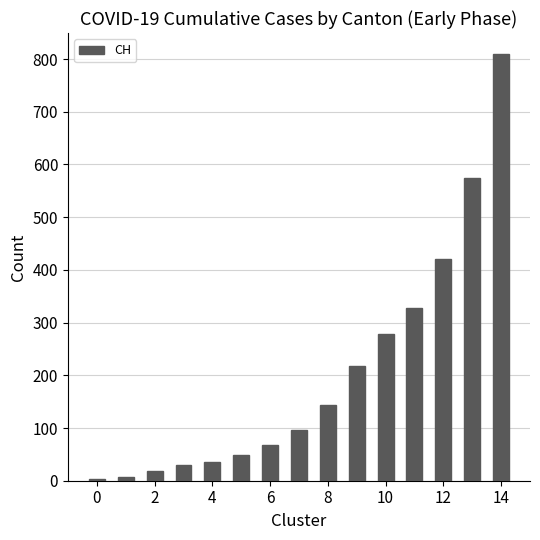

What is the sum of all values?

3078